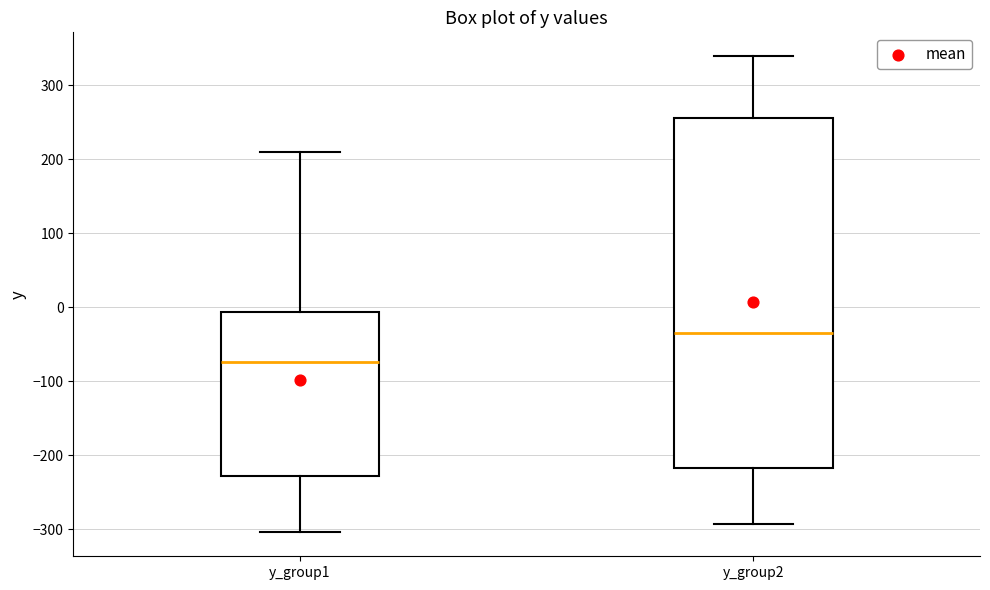

Which box's median line is the lowest?

y_group1